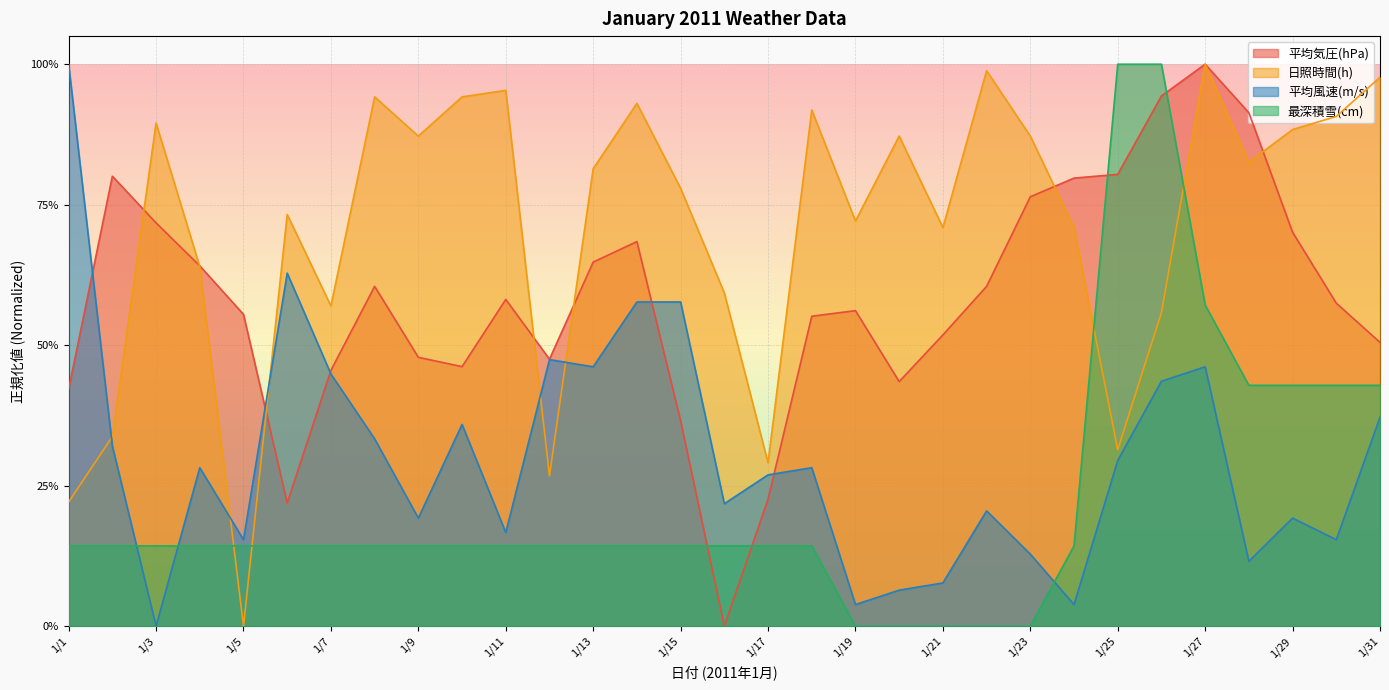

How many data points in 平均風速(m/s) are above 0?

30